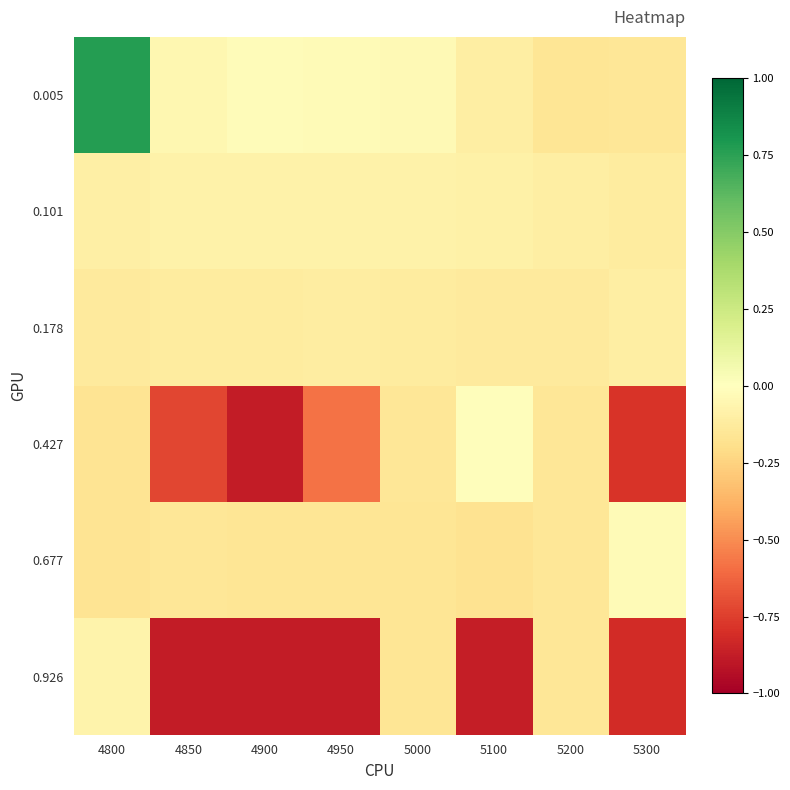

At which category does the chart reach its minimum across all series?

4850